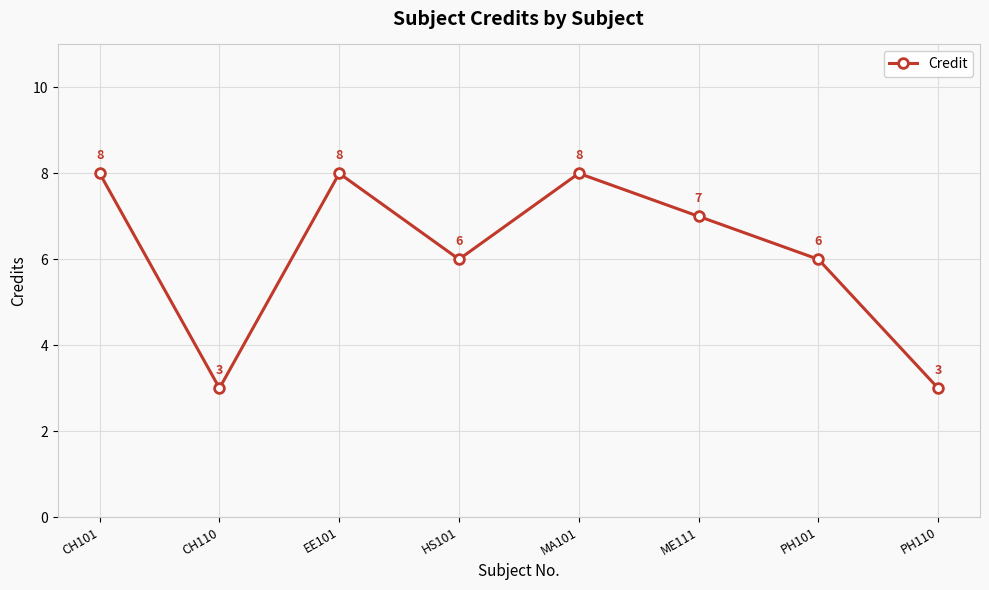

Read the value at CH101.

8